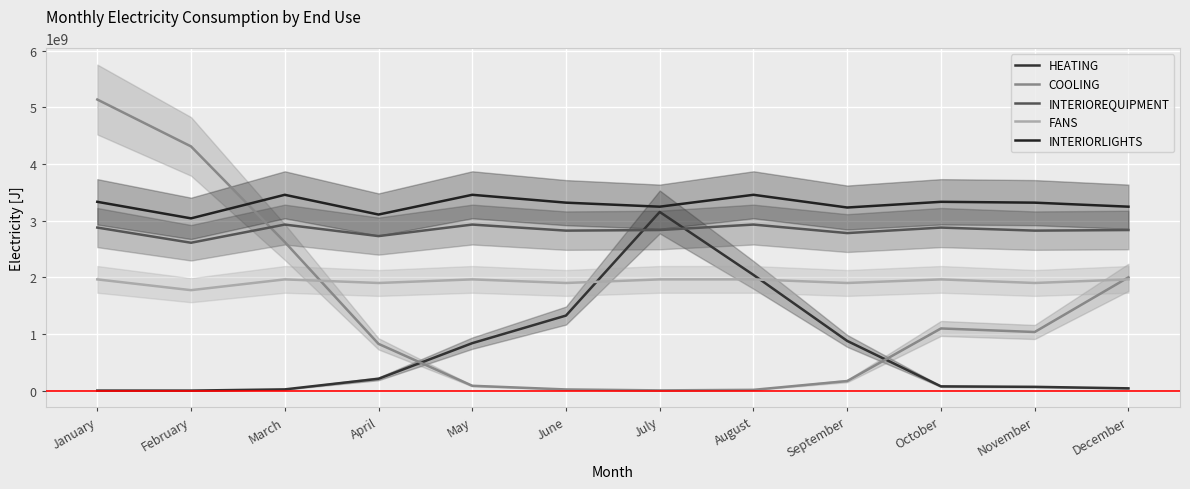

What is the average value of the INTERIORLIGHTS series?

3296057500.0